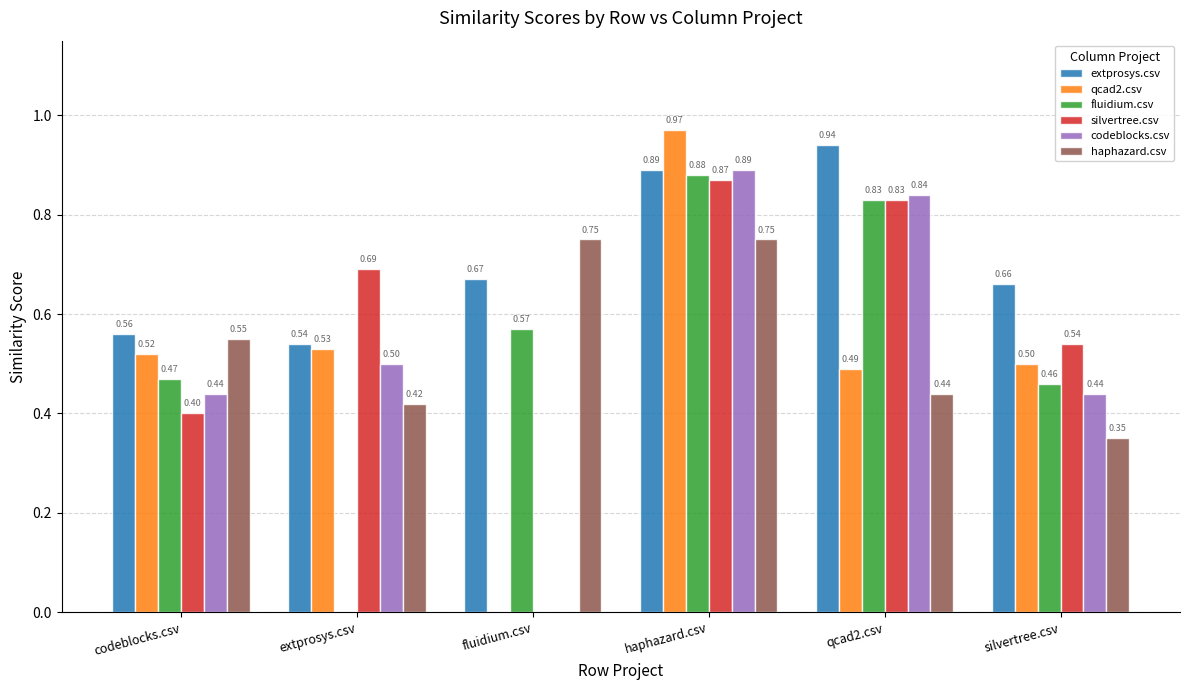

Are the bars grouped side by side (vs. stacked)?

Yes